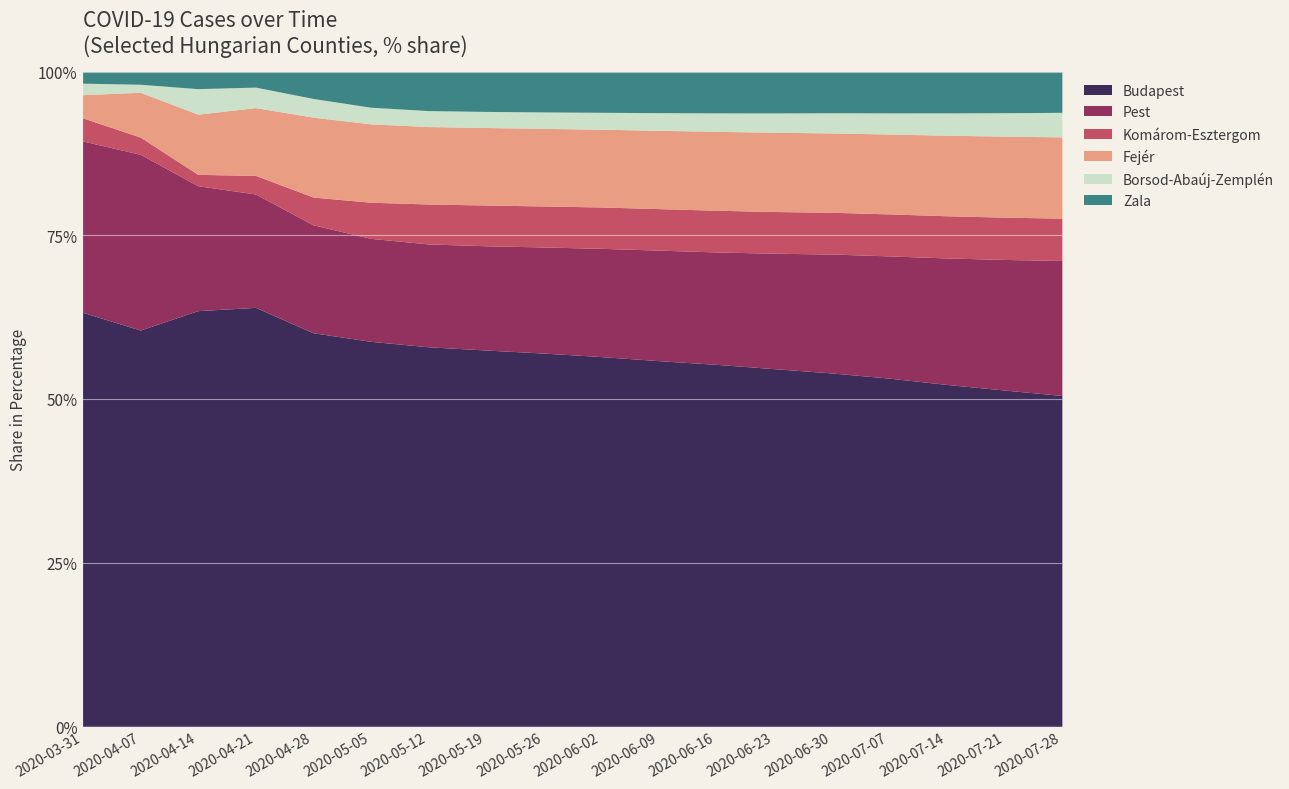

Count the number of categories in the chart.

18